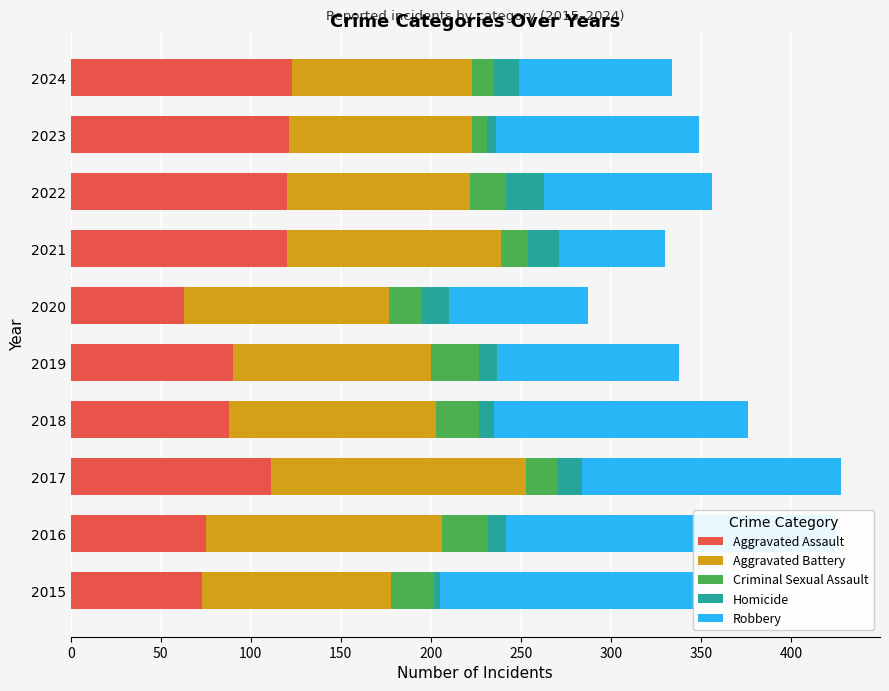

What is the value of the Criminal Sexual Assault bar at the 2nd from the left?

26